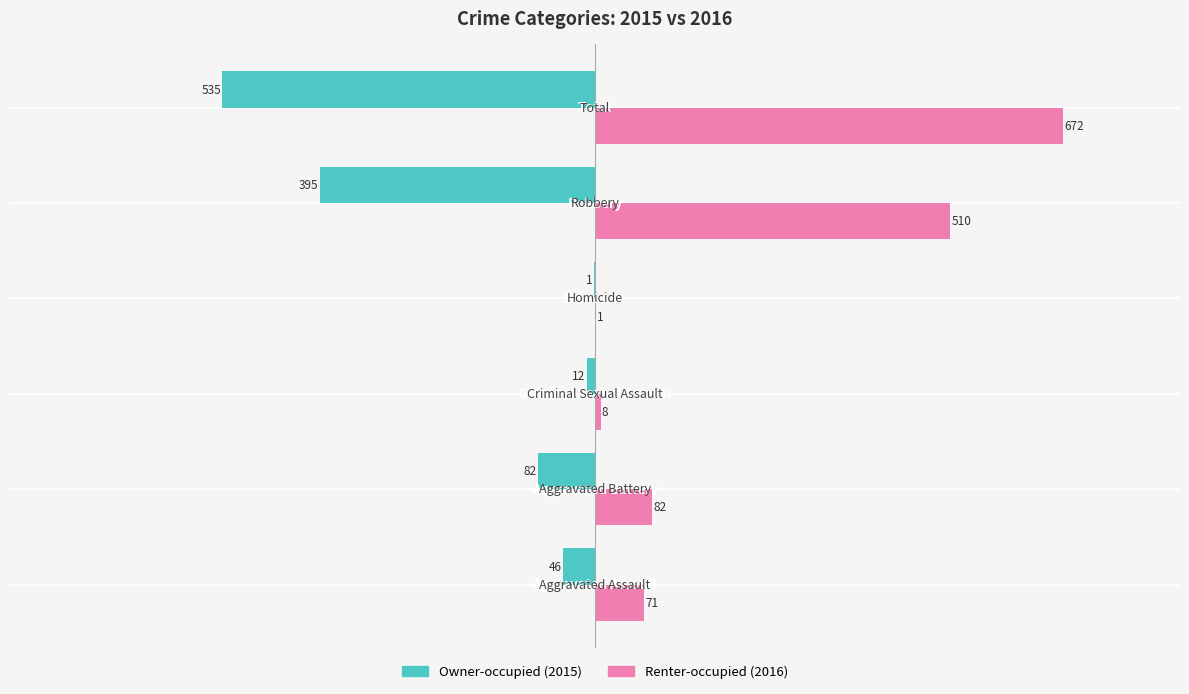

How many categories are shown in the chart?

6